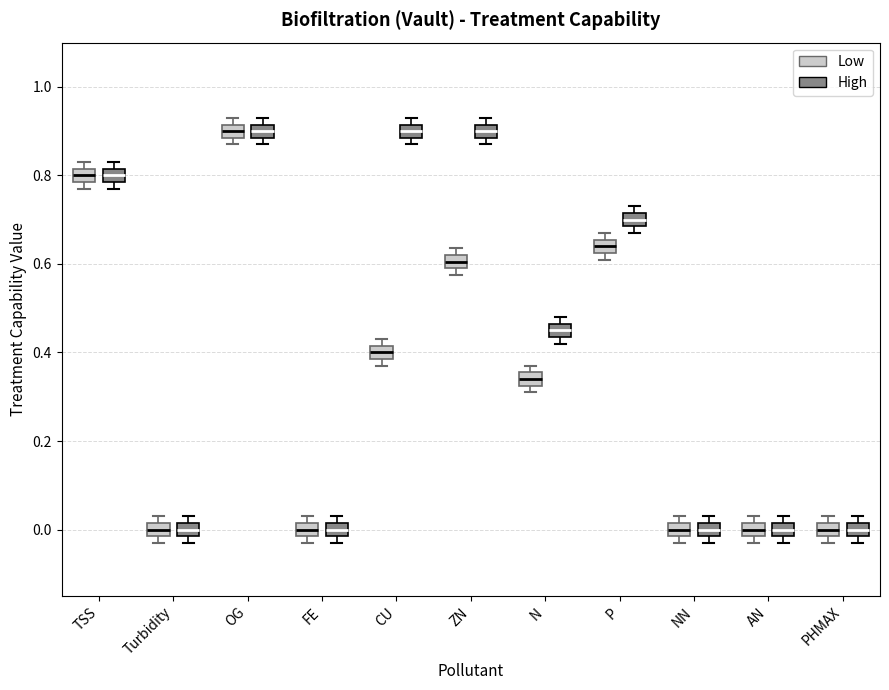

Reading left to right, transcribe this box plot: for each box, give where its median line is, the range the box spans, and where its two whiskers end, as read against the y-axis. The values are not printed on the chart, so give them approximately, as read against the axis.

TSS (Low): median 0.80, box 0.78 to 0.82, whiskers 0.78 (just below the box's lower edge) to 0.84
TSS (High): median 0.80, box 0.78 to 0.82, whiskers 0.78 (just below the box's lower edge) to 0.84
Turbidity (Low): median 0.00, box -0.02 to 0.02, whiskers -0.02 (just below the box's lower edge) to 0.04
Turbidity (High): median 0.00, box -0.02 to 0.02, whiskers -0.02 (just below the box's lower edge) to 0.04
OG (Low): median 0.90, box 0.88 to 0.92, whiskers 0.88 (just below the box's lower edge) to 0.94
OG (High): median 0.90, box 0.88 to 0.92, whiskers 0.88 (just below the box's lower edge) to 0.94
FE (Low): median 0.00, box -0.02 to 0.02, whiskers -0.02 (just below the box's lower edge) to 0.04
FE (High): median 0.00, box -0.02 to 0.02, whiskers -0.02 (just below the box's lower edge) to 0.04
CU (Low): median 0.40, box 0.38 to 0.42, whiskers 0.38 (just below the box's lower edge) to 0.44
CU (High): median 0.90, box 0.88 to 0.92, whiskers 0.88 (just below the box's lower edge) to 0.94
ZN (Low): median 0.60 (inside the box), box 0.60 to 0.62, whiskers 0.58 to 0.64
ZN (High): median 0.90, box 0.88 to 0.92, whiskers 0.88 (just below the box's lower edge) to 0.94
N (Low): median 0.34, box 0.32 to 0.36, whiskers 0.32 (just below the box's lower edge) to 0.38
N (High): median 0.46 (inside the box), box 0.44 to 0.46, whiskers 0.42 to 0.48
P (Low): median 0.64, box 0.62 to 0.66, whiskers 0.62 (just below the box's lower edge) to 0.68
P (High): median 0.70, box 0.68 to 0.72, whiskers 0.68 (just below the box's lower edge) to 0.74
NN (Low): median 0.00, box -0.02 to 0.02, whiskers -0.02 (just below the box's lower edge) to 0.04
NN (High): median 0.00, box -0.02 to 0.02, whiskers -0.02 (just below the box's lower edge) to 0.04
AN (Low): median 0.00, box -0.02 to 0.02, whiskers -0.02 (just below the box's lower edge) to 0.04
AN (High): median 0.00, box -0.02 to 0.02, whiskers -0.02 (just below the box's lower edge) to 0.04
PHMAX (Low): median 0.00, box -0.02 to 0.02, whiskers -0.02 (just below the box's lower edge) to 0.04
PHMAX (High): median 0.00, box -0.02 to 0.02, whiskers -0.02 (just below the box's lower edge) to 0.04